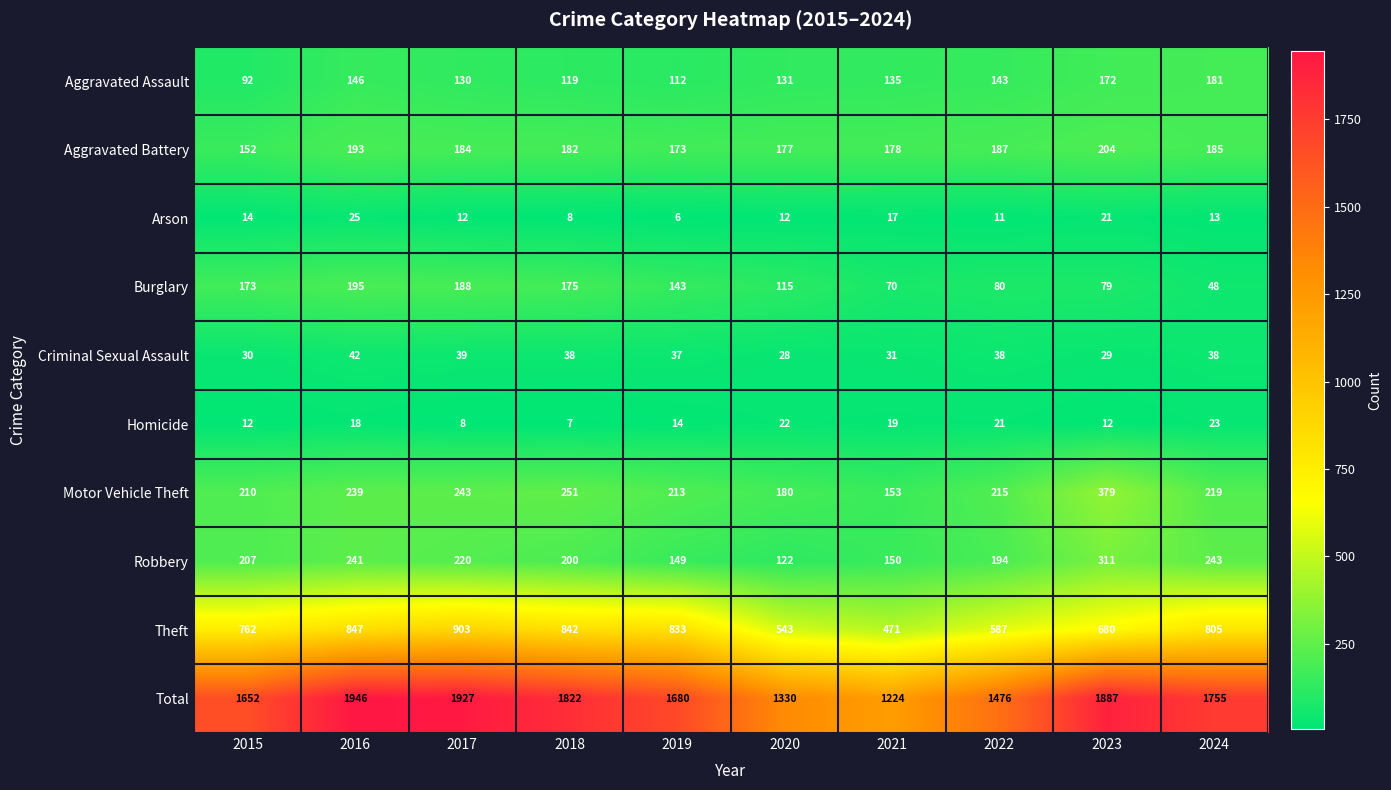

List the series in order of their peak value, lowest first.

Homicide, Arson, Criminal Sexual Assault, Aggravated Assault, Burglary, Aggravated Battery, Robbery, Motor Vehicle Theft, Theft, Total